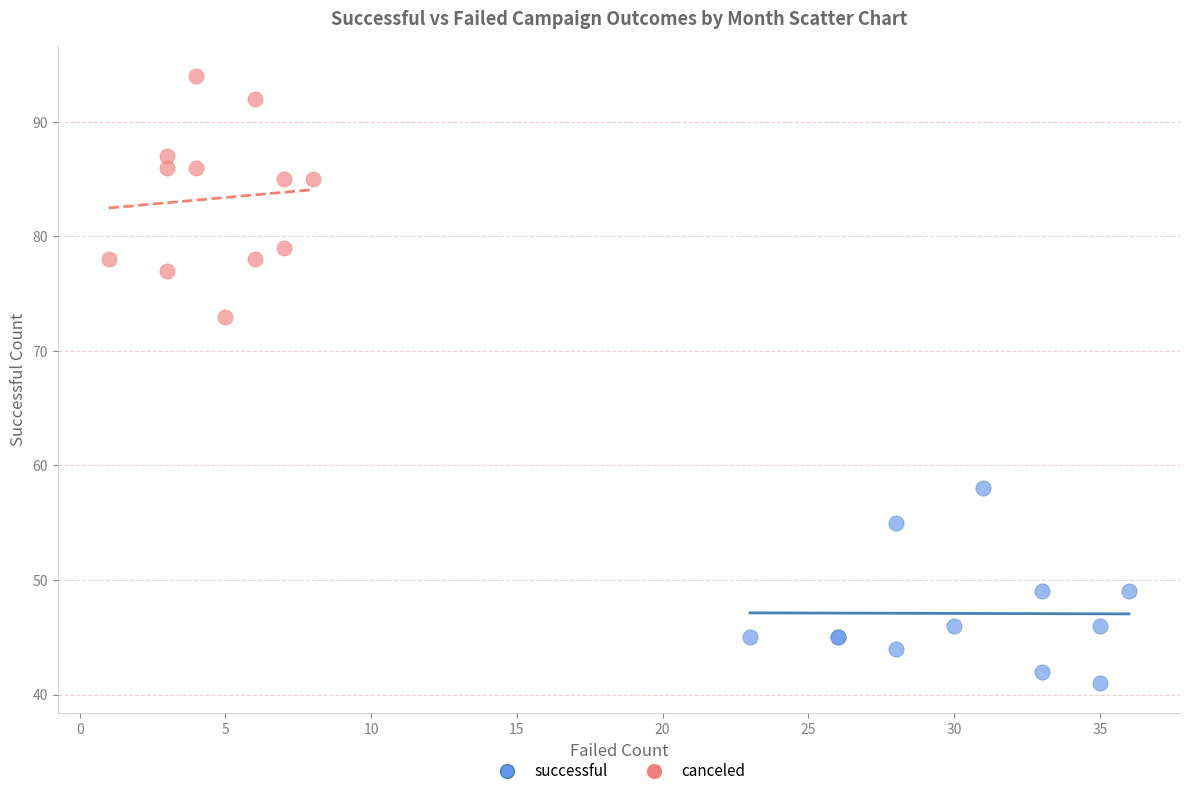

Which series contains the highest Y value?

canceled